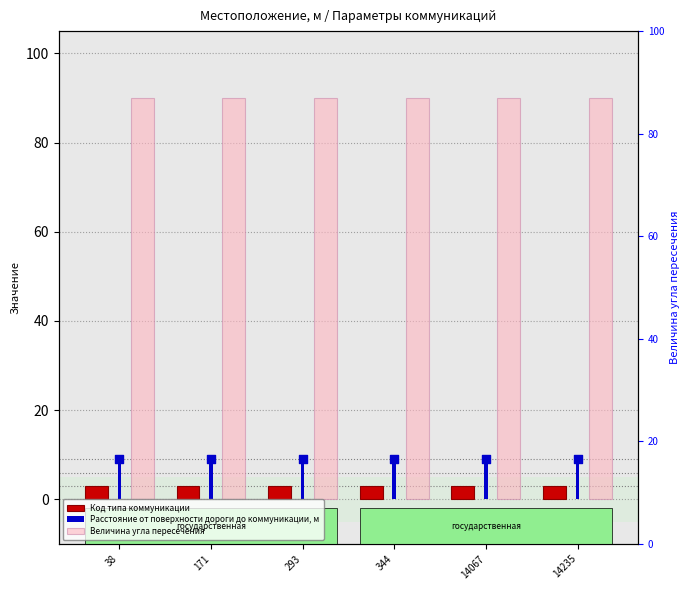

Which series has the largest total across all categories?

Величина угла пересечения